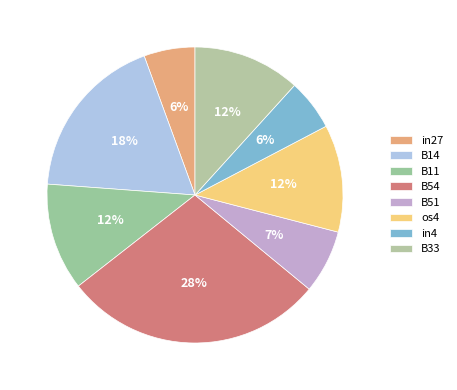

How many segments does this pie chart have?

8